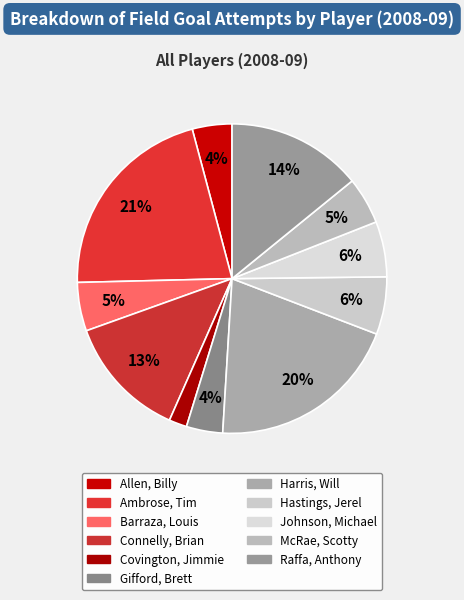

To the nearest percent, what percentage of the pie is Raffa, Anthony?

14%